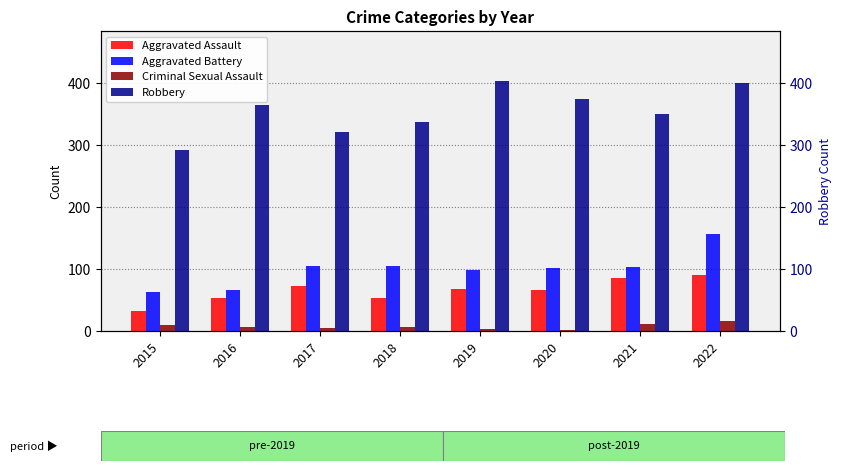

What is the greatest value displayed?

404